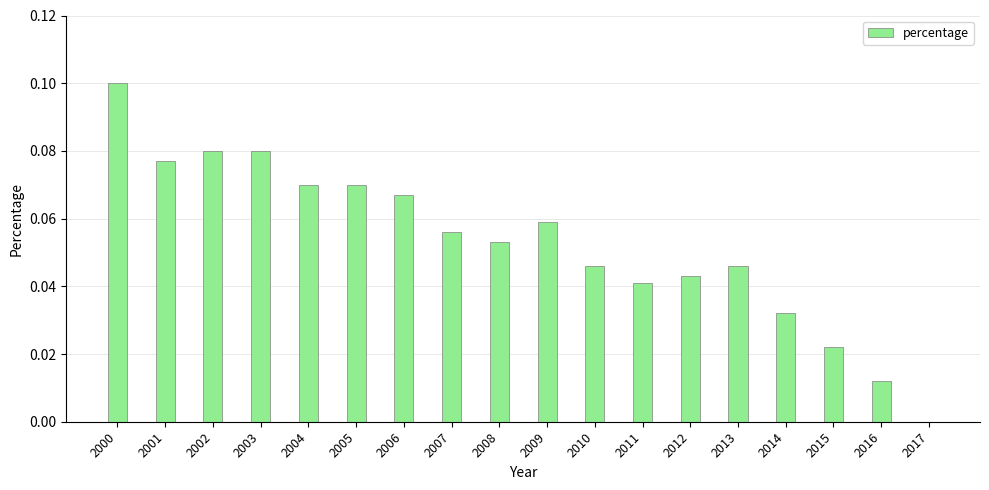

What is the sum of all values?

1.0